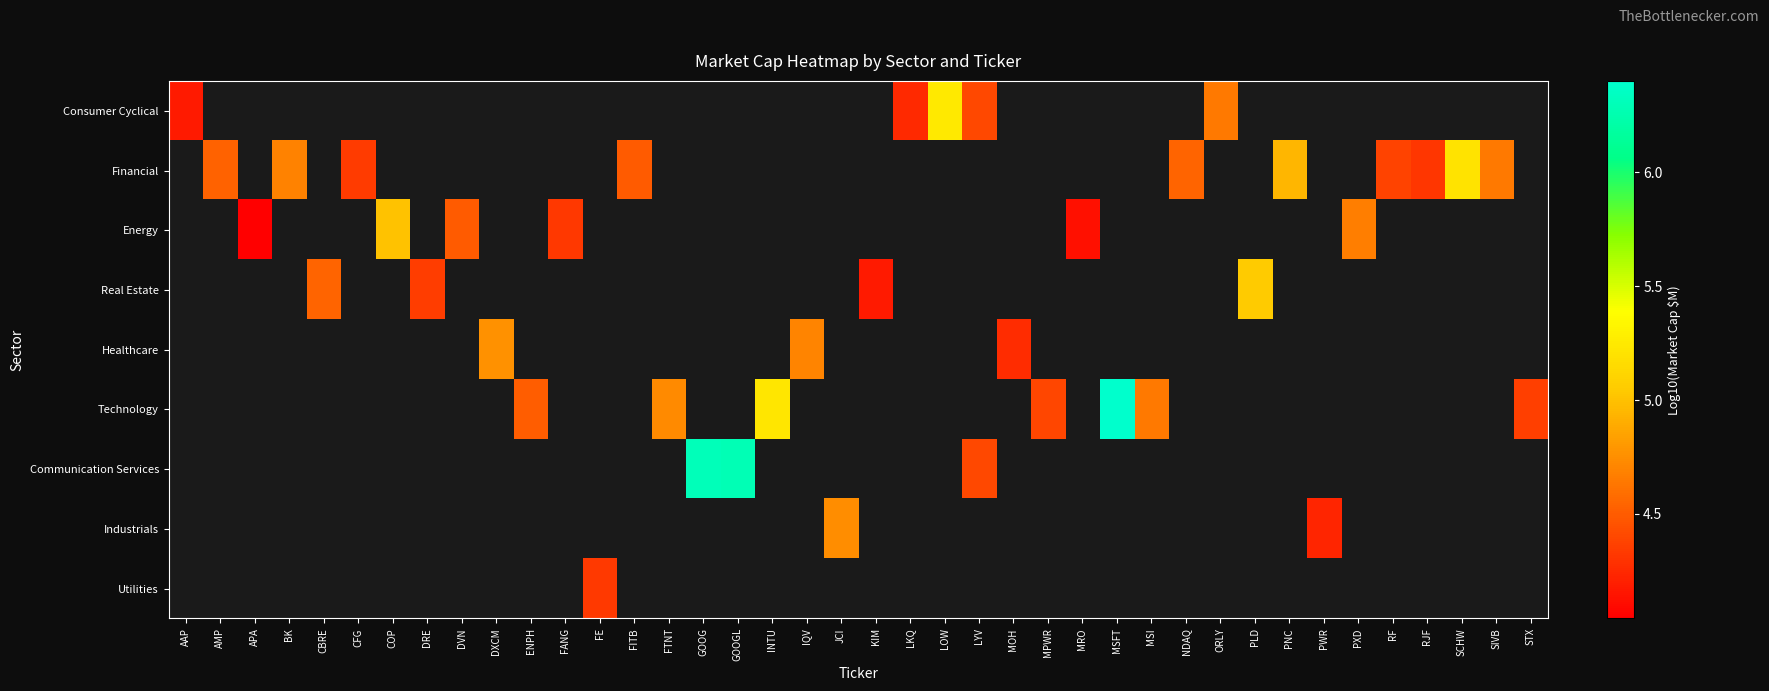

Which category has the lowest value across all series?

APA